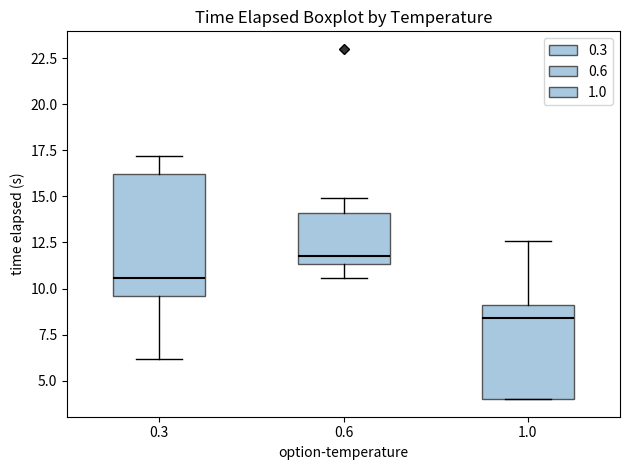

Comparing the boxes themselves (not the whiskers), which one is the tallest?

0.3